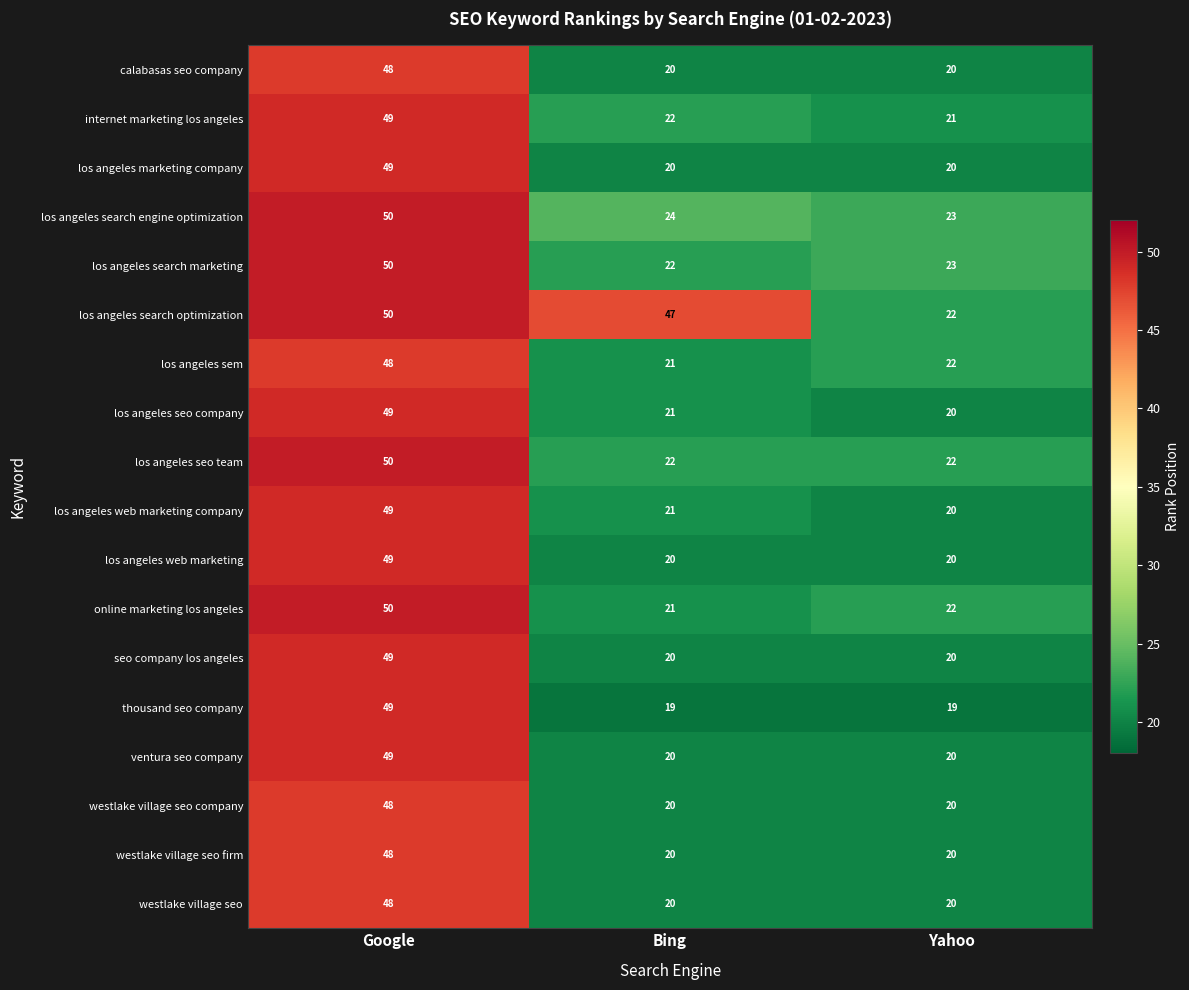

What is the sum of all los angeles sem values?

91